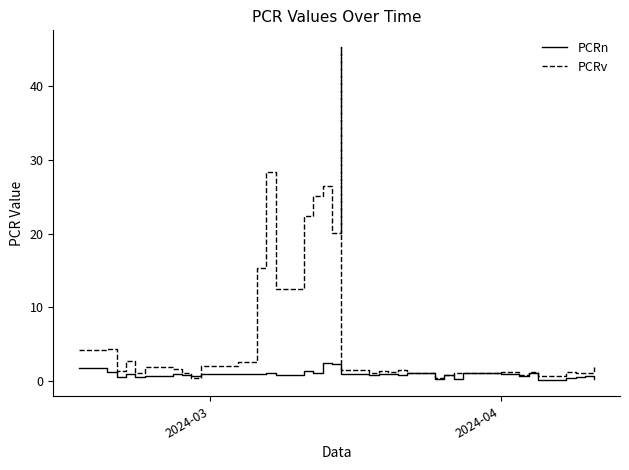

True or false: PCRn has more than 1 interior local peaks.

True